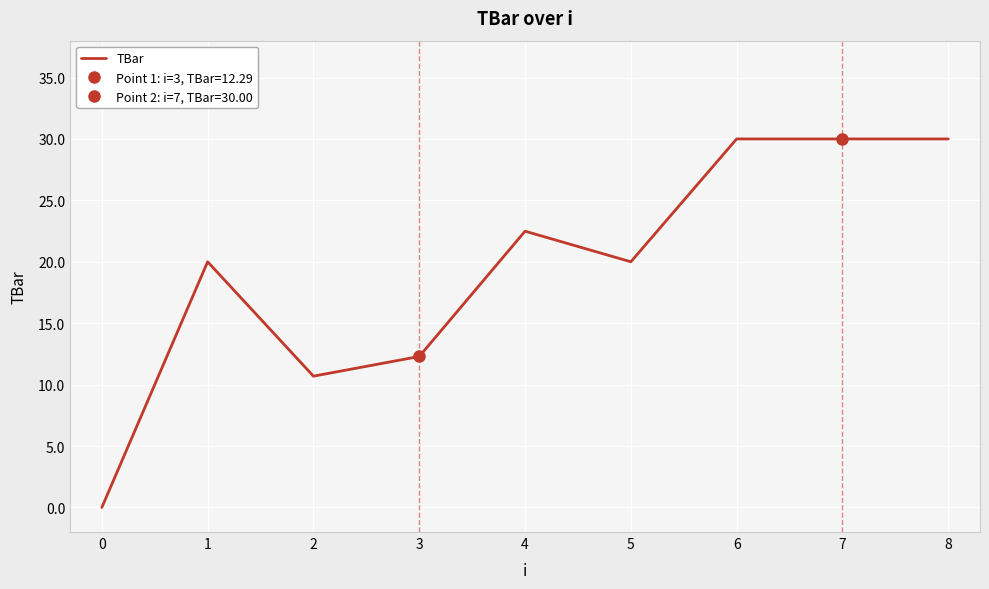

What is the sum of all values?

175.5